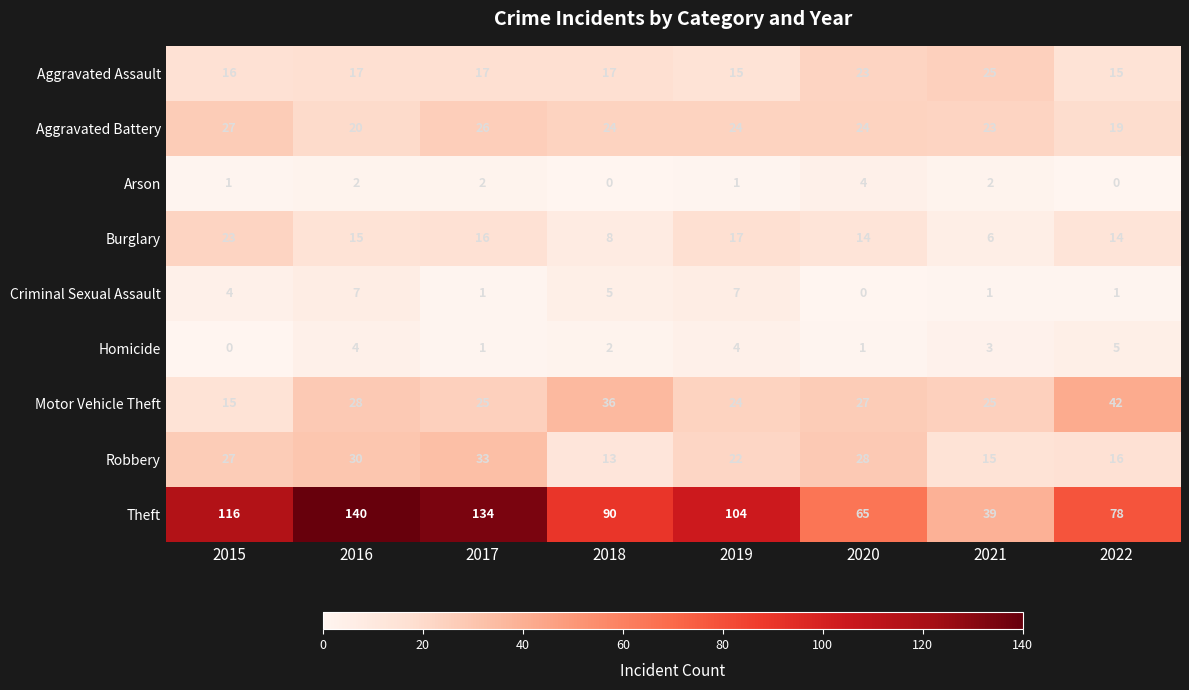

What is the difference between the highest and lowest values at 2018?

90